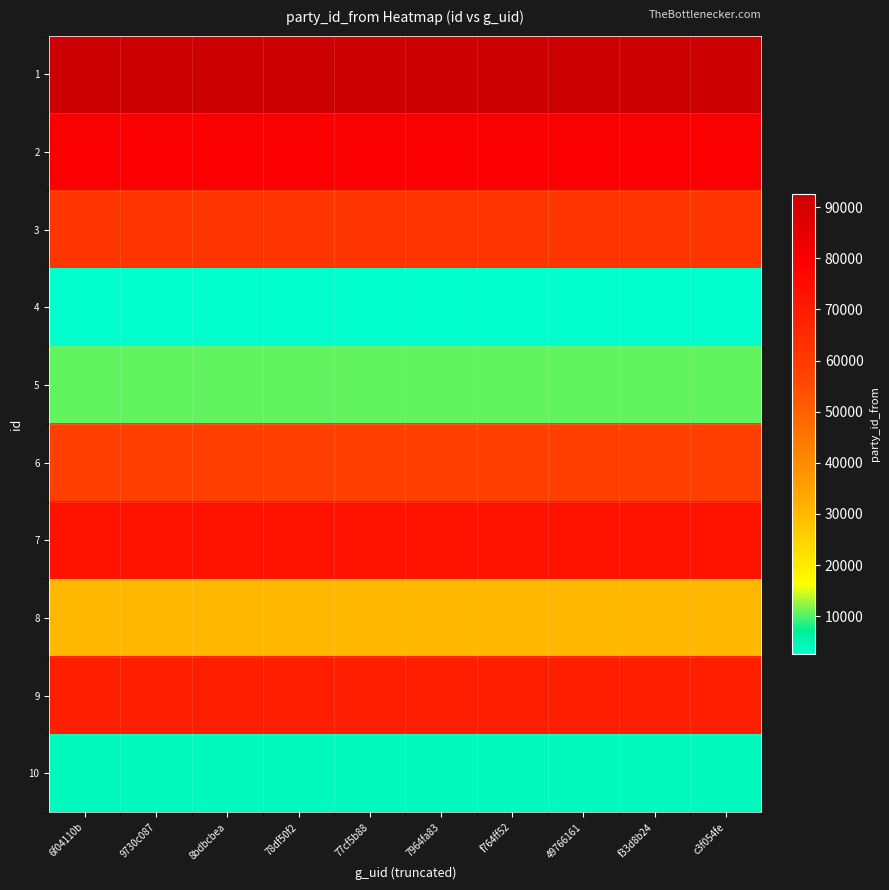

List the series in order of their peak value, lowest first.

4, 10, 5, 8, 6, 3, 9, 7, 2, 1